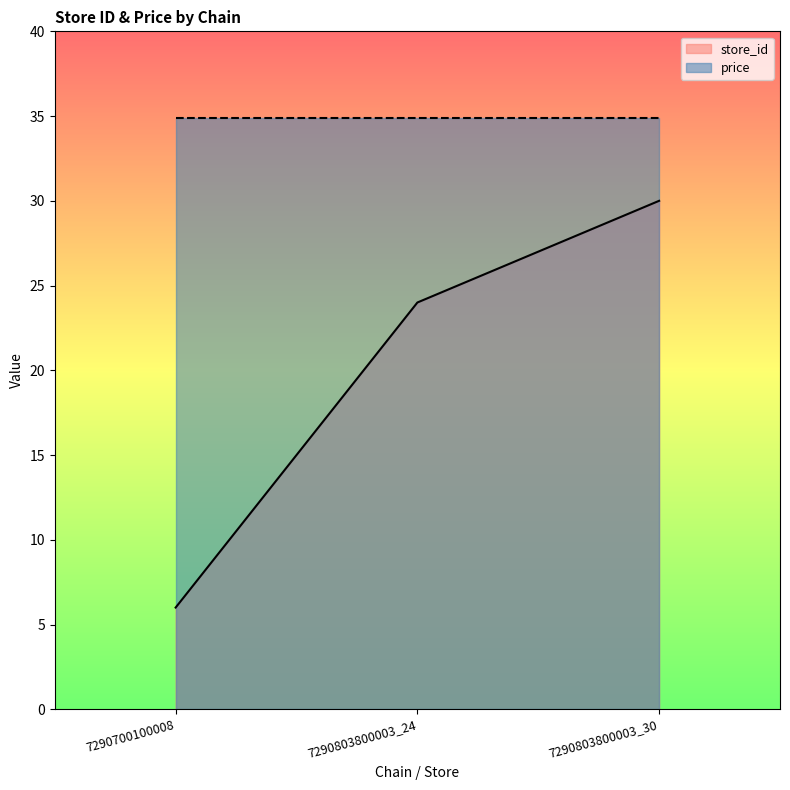

What is the value of the 3rd point from the left?

30